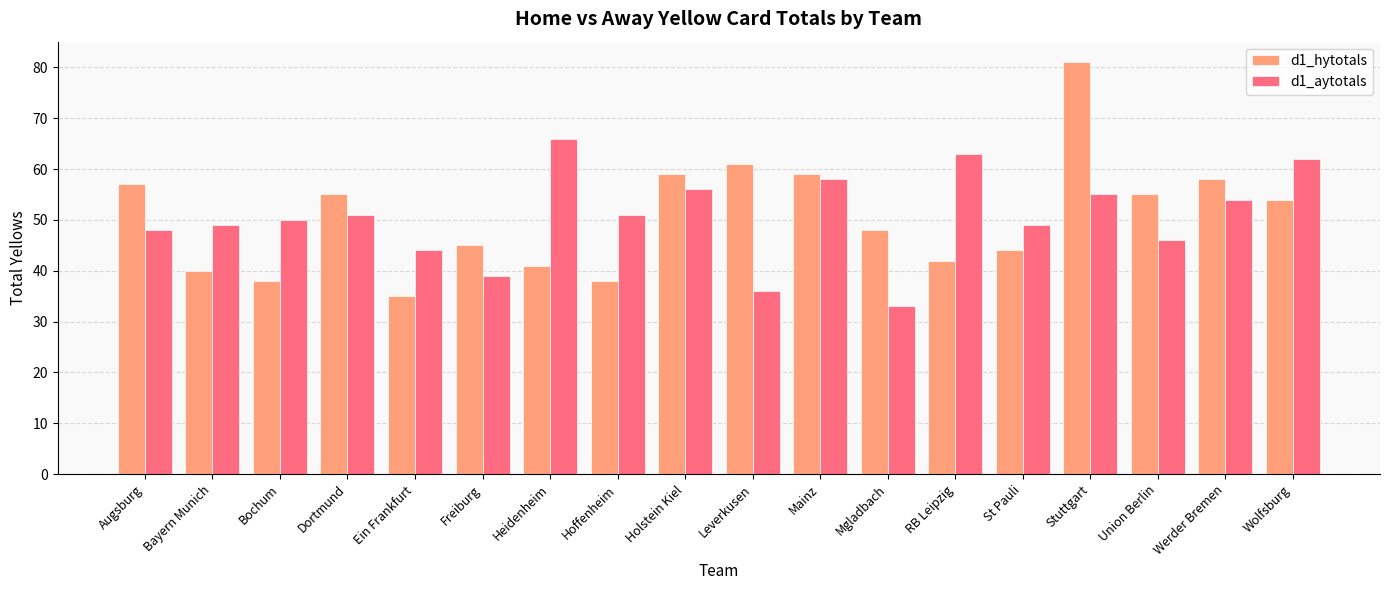

Which series changed the most between Bochum and Union Berlin?

d1_hytotals